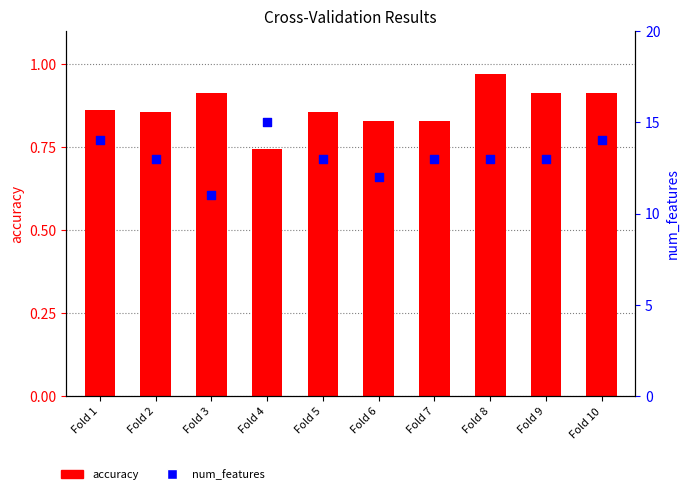

At how many categories does at least one series exceed 7?

10